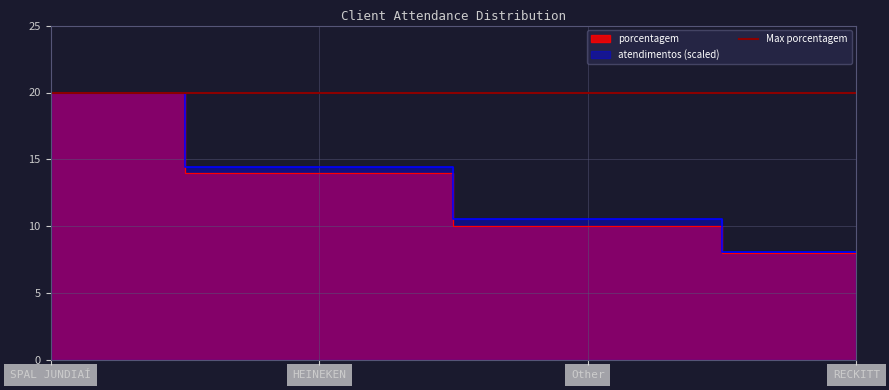

Is it true that the value at Other is 10?

True